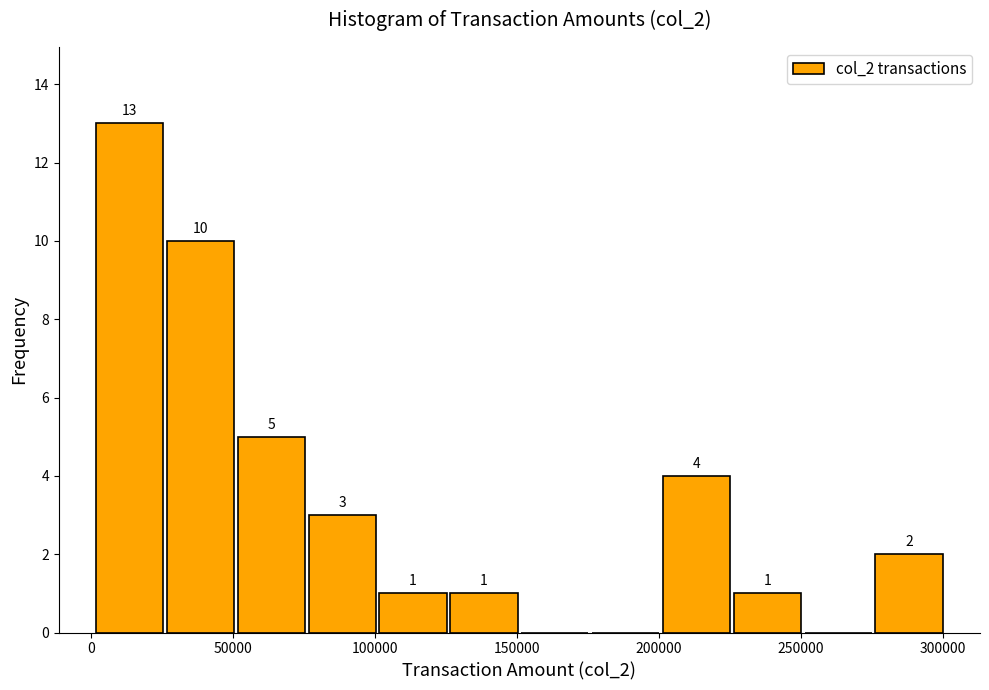

Over which range of the x-axis is the bar tallest?

0 to 25000